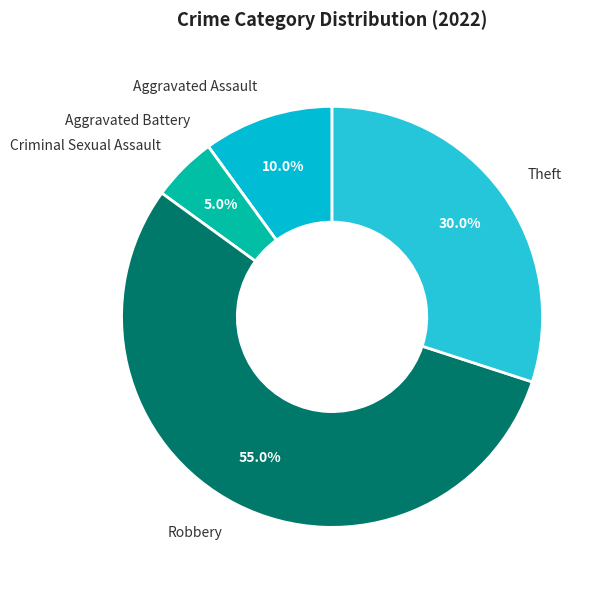

What percentage is the Theft slice, to the nearest percent?

30%